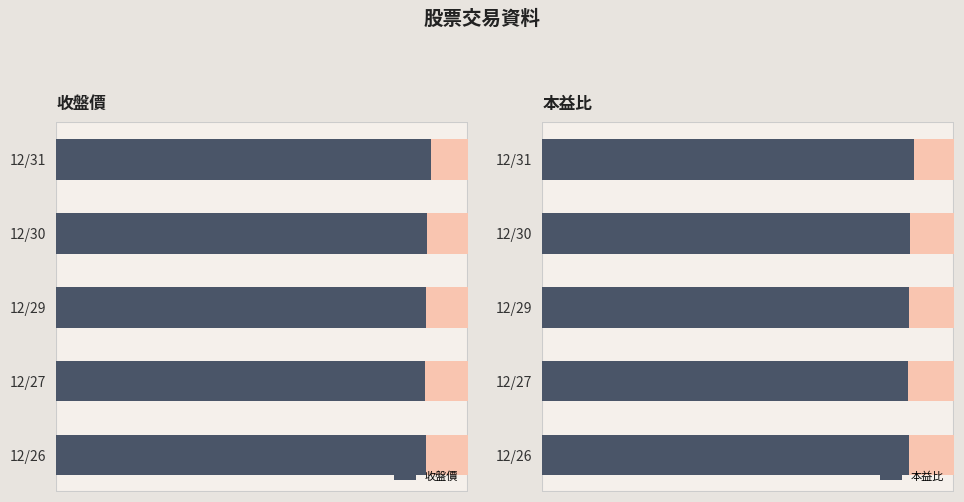

Is the value of 收盤價 at 12/26 greater than the value of 本益比 at 12/29?

Yes